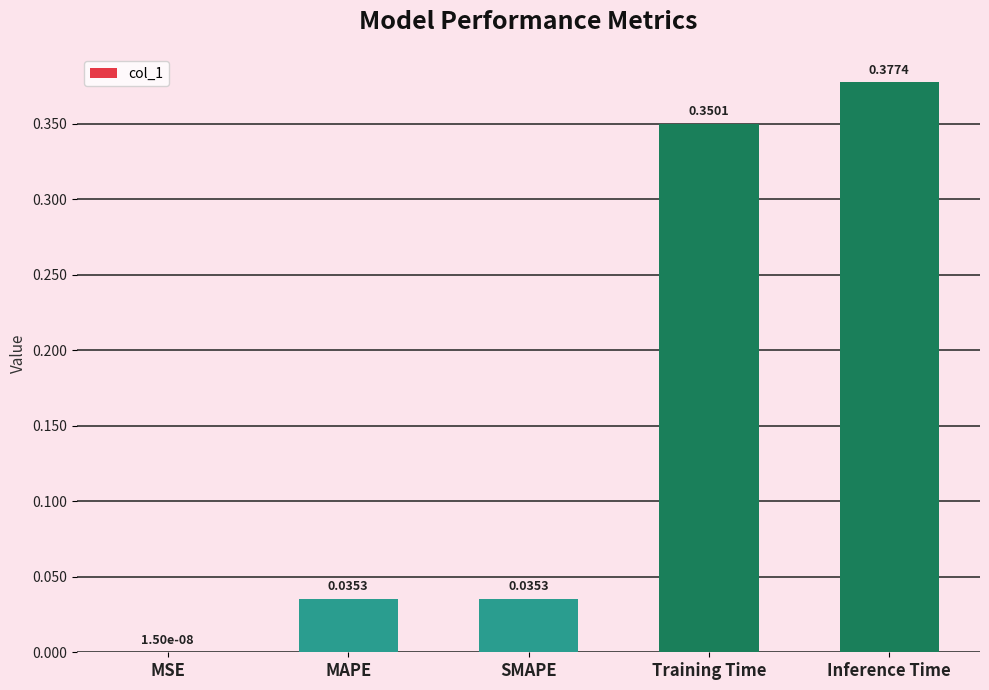

Between MAPE and Training Time, which is larger?

Training Time